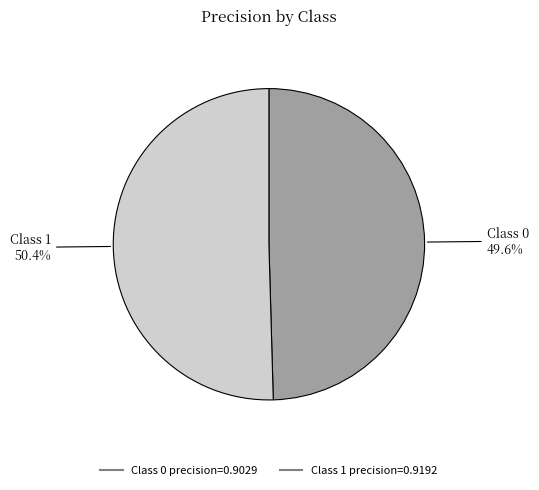

Does any single category account for the majority?

Yes